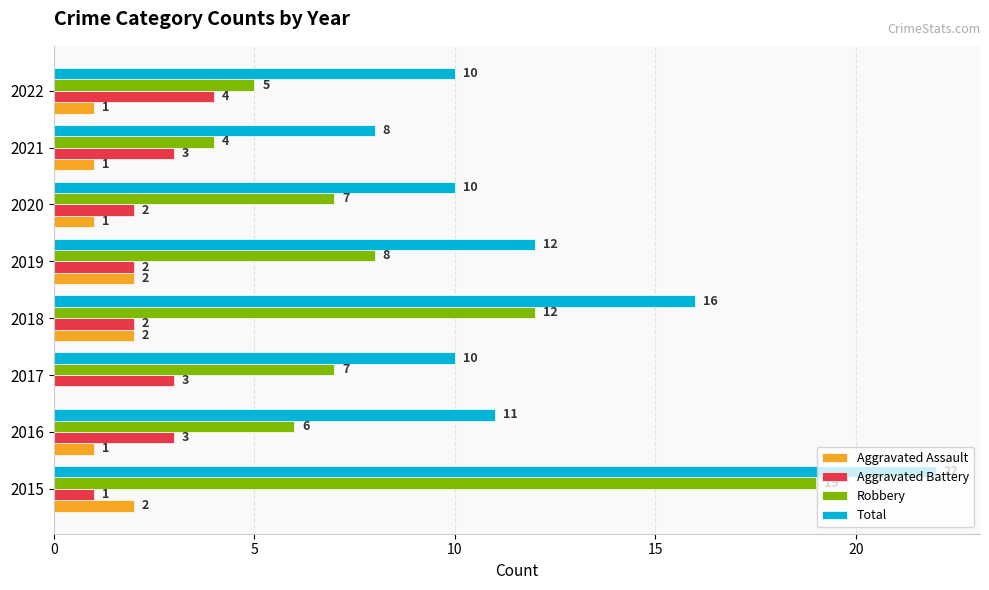

Which series has the largest total across all categories?

Total